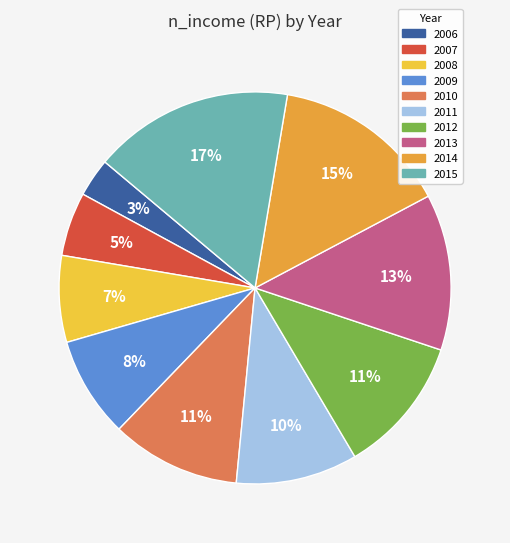

True or false: 2009 accounts for 8% of the total.

True